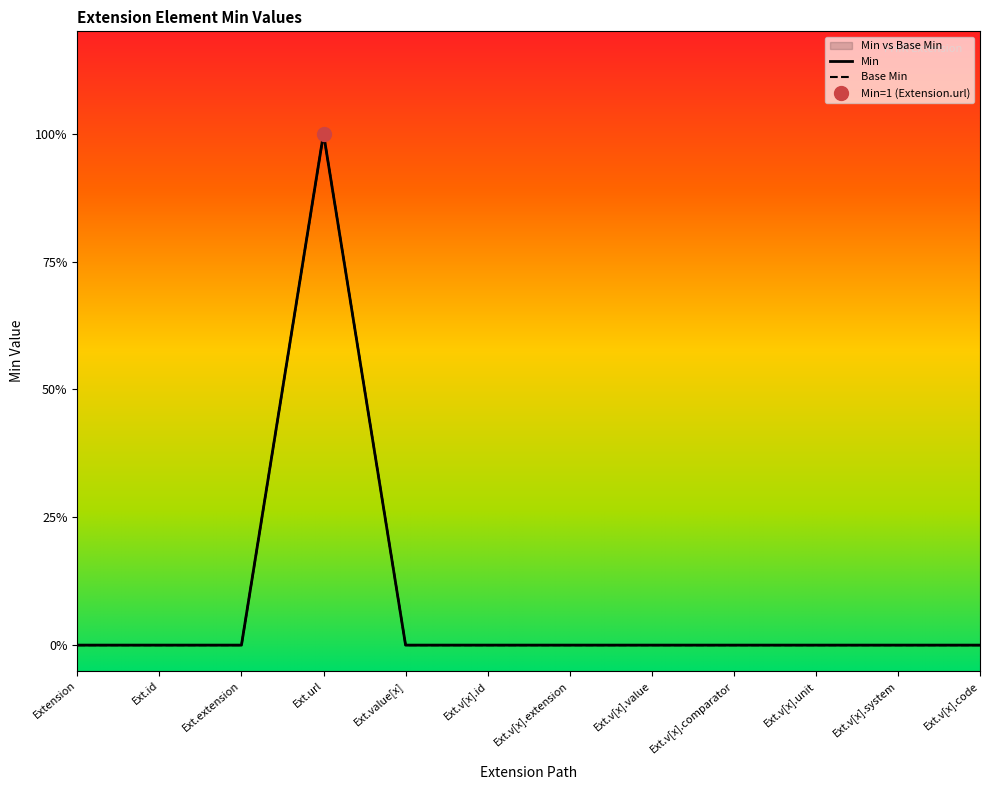

At which label does Min reach its peak?

Ext.url